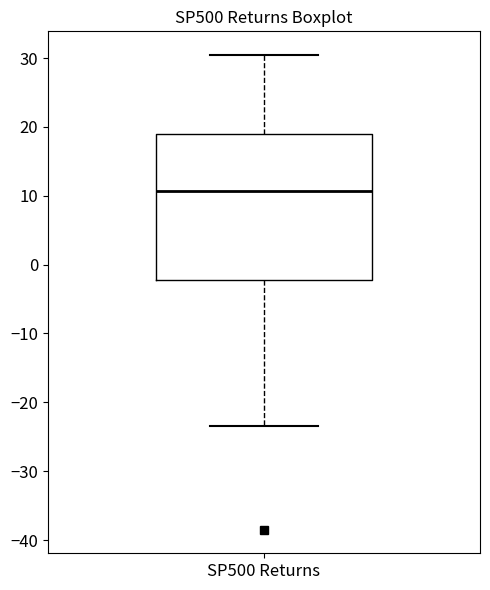

Where is the lower edge of the box for SP500 Returns on the y-axis? The values are not printed on the chart, so give them approximately, as read against the axis.

-2